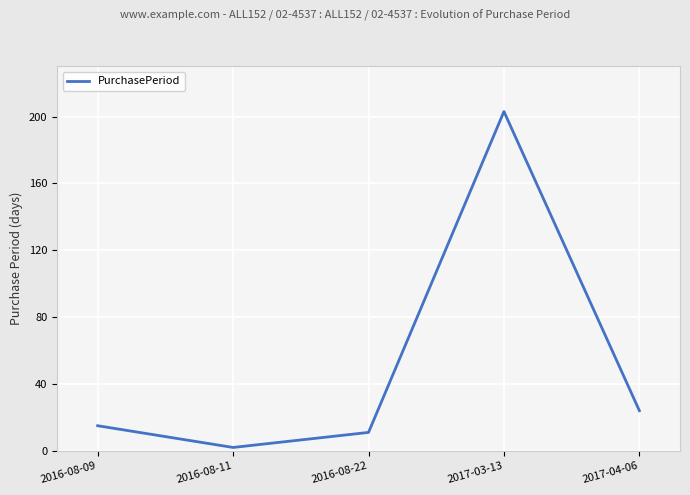

Reading left to right, list all the values displayed in this chart.

2016-08-09=15	2016-08-11=2	2016-08-22=11	2017-03-13=203	2017-04-06=24